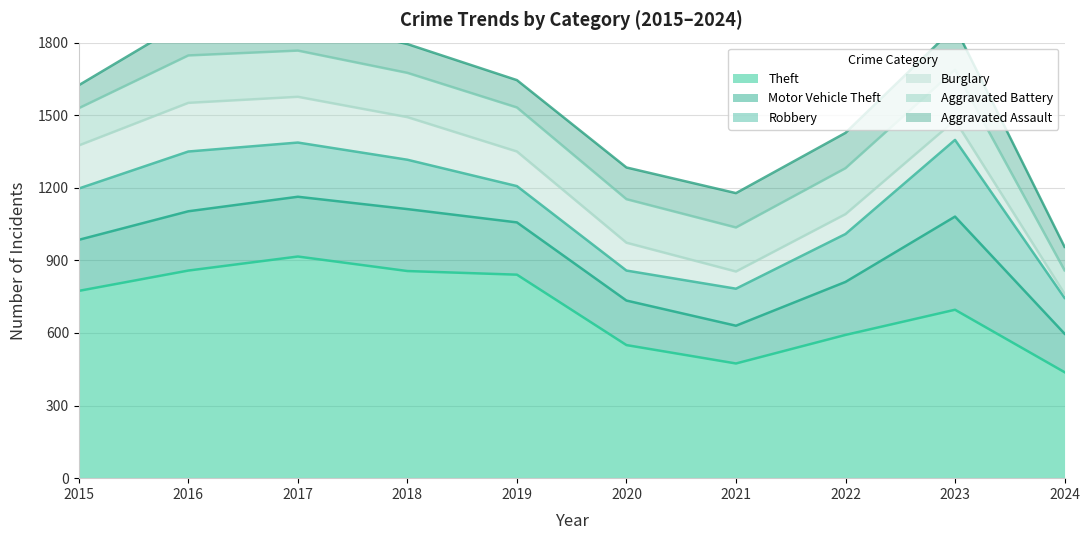

What is the difference between the maximum and second lowest values in the Aggravated Battery series?

55